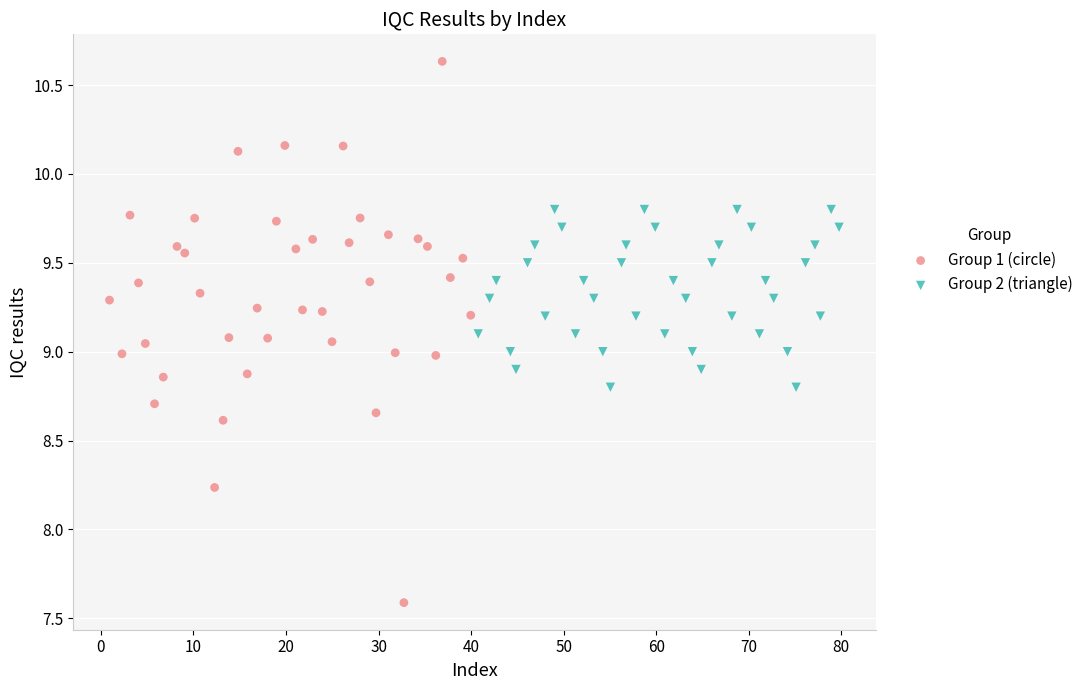

Which series reaches the maximum Y coordinate?

Group 1 (circle)